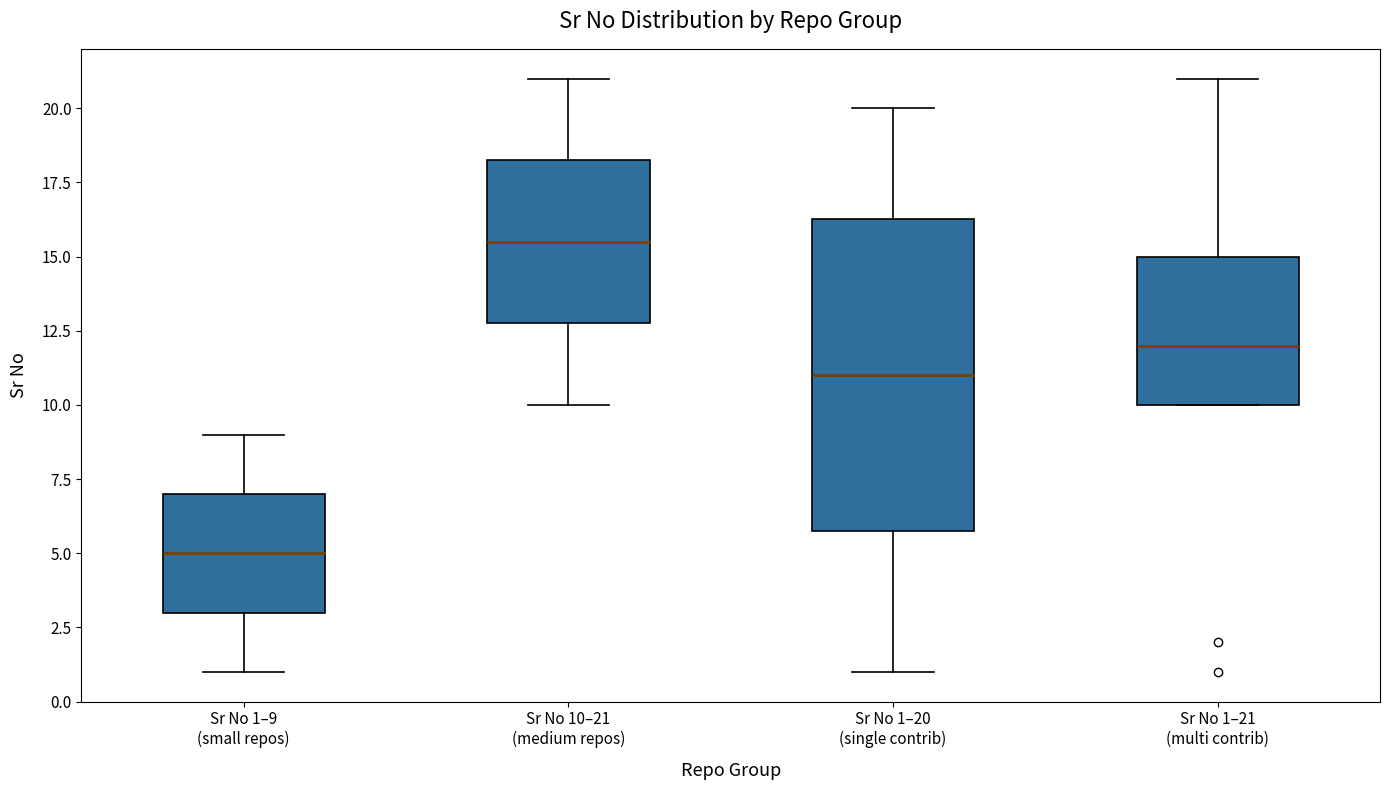

Which box has the highest median line?

Sr No 10–21 (medium repos)